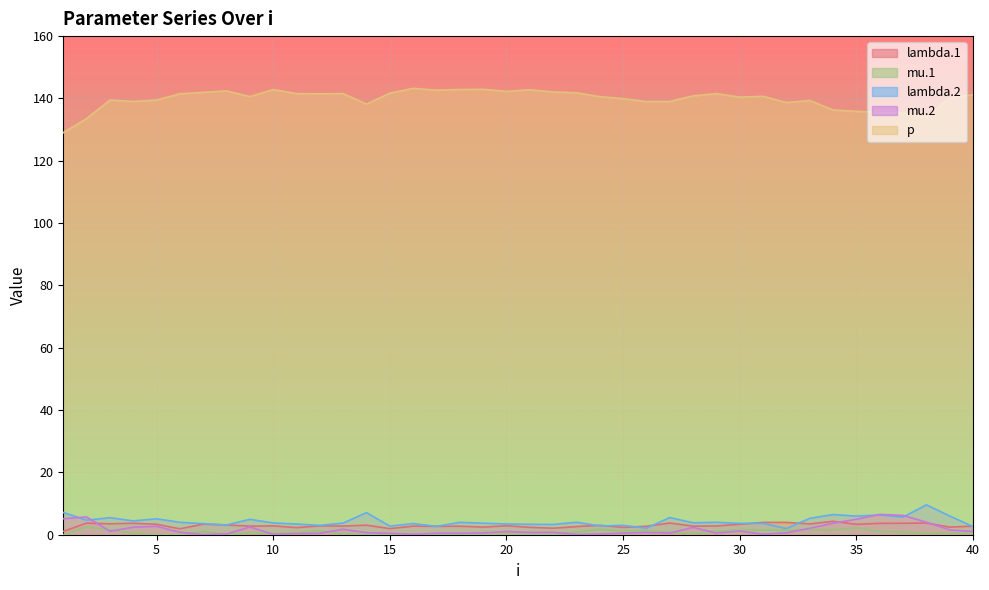

Reading left to right, list all the values displayed in this chart.

lambda.1: 1=1.1	2=3.7	3=3.5	4=3.7	5=3.4	6=1.9	7=3.4	8=3.1	9=2.8	10=2.8	11=2.3	12=2.8	13=2.8	14=3.1	15=2.0	16=2.8	17=2.7	18=2.7	19=2.5	20=2.9	21=2.4	22=2.1	23=2.6	24=3.0	25=2.3	26=2.7	27=3.8	28=2.8	29=2.8	30=3.4	31=4.0	32=4.0	33=3.5	34=4.3	35=3.3	36=3.6	37=3.7	38=3.7	39=2.4	40=2.8
mu.1: 1=0.0	2=2.5	3=1.6	4=0.5	5=0.0	6=0.0	7=1.1	8=0.0	9=0.6	10=0.4	11=0.7	12=1.2	13=0.3	14=0.1	15=0.1	16=0.1	17=0.1	18=0.0	19=0.1	20=0.1	21=0.0	22=0.1	23=0.9	24=1.8	25=1.2	26=1.4	27=0.7	28=0.4	29=1.1	30=1.6	31=1.5	32=1.5	33=1.6	34=1.5	35=2.2	36=1.0	37=0.8	38=0.5	39=0.4	40=0.6
lambda.2: 1=7.1	2=4.7	3=5.5	4=4.4	5=5.1	6=4.0	7=3.6	8=3.1	9=4.9	10=3.8	11=3.4	12=3.0	13=3.7	14=7.1	15=2.8	16=3.6	17=2.7	18=4.0	19=3.7	20=3.5	21=3.3	22=3.3	23=4.0	24=2.8	25=3.0	26=2.1	27=5.5	28=3.8	29=4.0	30=3.7	31=3.6	32=2.0	33=5.2	34=6.5	35=6.0	36=6.3	37=5.7	38=9.6	39=6.0	40=2.6
mu.2: 1=5.1	2=5.7	3=1.1	4=2.4	5=2.7	6=0.8	7=0.0	8=0.2	9=2.5	10=0.1	11=0.3	12=0.5	13=1.8	14=0.7	15=0.4	16=0.1	17=0.5	18=0.5	19=0.6	20=1.0	21=0.7	22=0.8	23=0.1	24=0.2	25=0.5	26=0.7	27=0.5	28=2.3	29=0.5	30=1.2	31=0.2	32=0.6	33=2.1	34=3.7	35=5.0	36=6.5	37=6.2	38=4.0	39=1.5	40=1.1
p: 1=129.0	2=133.5	3=139.5	4=139.0	5=139.5	6=141.5	7=142.0	8=142.4	9=140.6	10=142.9	11=141.6	12=141.5	13=141.5	14=138.2	15=141.7	16=143.2	17=142.7	18=142.9	19=142.9	20=142.3	21=142.8	22=142.1	23=141.8	24=140.6	25=139.9	26=139.0	27=139.0	28=140.8	29=141.5	30=140.4	31=140.7	32=138.7	33=139.4	34=136.3	35=135.9	36=135.5	37=135.3	38=133.9	39=140.2	40=141.2